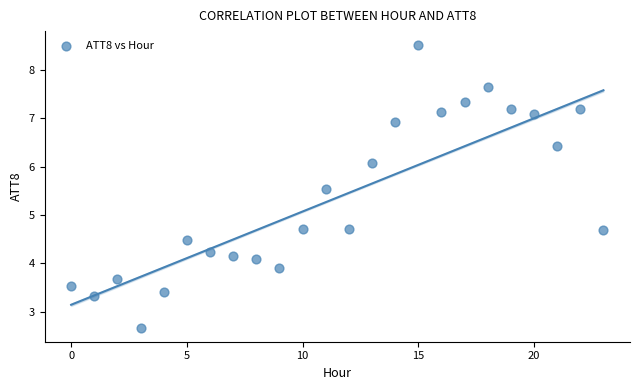

Count the number of points in this scatter plot.

24